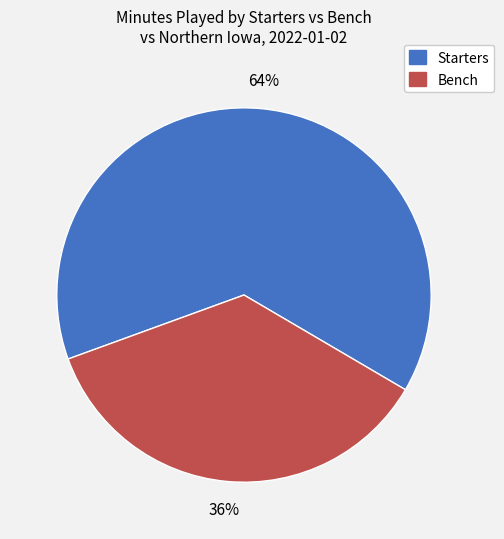

Which category has the smallest portion of the pie?

Bench